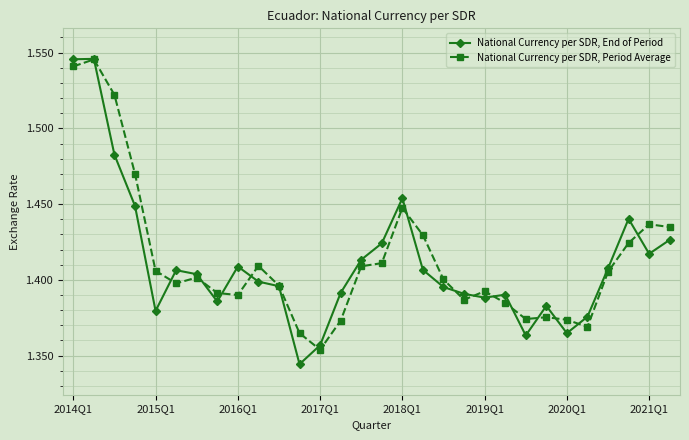

What is the difference between the second highest and second lowest values in the National Currency per SDR, End of Period series?

0.2